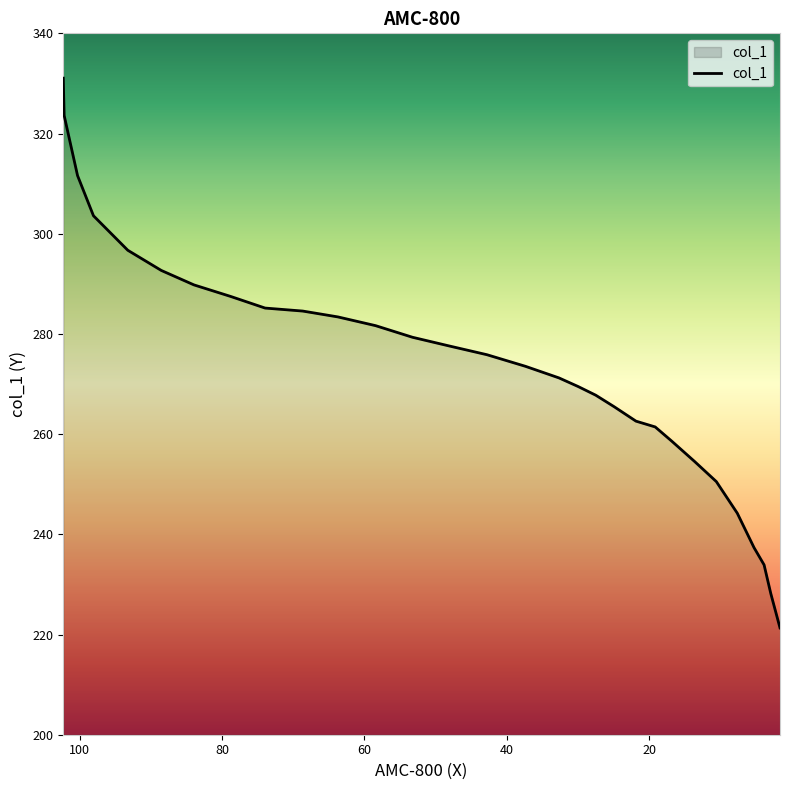

Reading left to right, list all the values displayed in this chart.

102.3218=331.1	102.2022=323.6	100.3168=311.6	98.0794=303.6	93.254=296.7	88.5471=292.7	83.9581=289.8	78.781=287.5	73.9569=285.2	68.6626=284.6	63.7211=283.4	58.4266=281.7	53.2495=279.3	48.0726=277.6	42.778=275.9	37.3656=273.5	32.6591=271.2	29.9528=269.5	27.4818=267.8	24.8929=265.5	21.8334=262.6	19.1272=261.4	16.7735=258.6	13.596=254.5	10.5361=250.5	7.5933=244.2	5.2385=237.3	3.8259=233.9	2.8832=228.2	1.5873=221.3